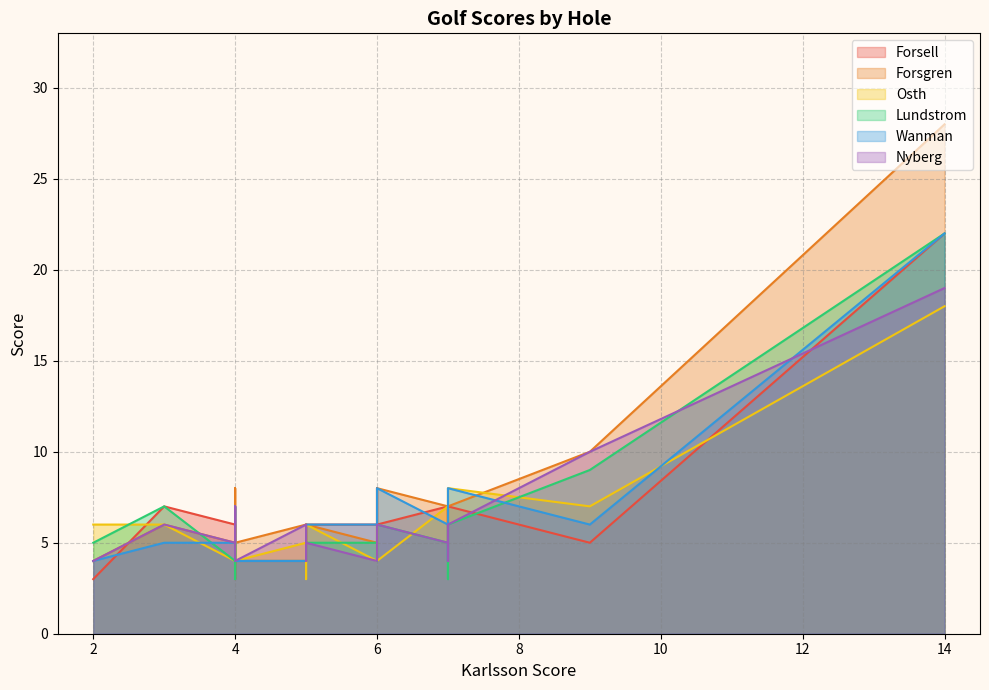

Does the chart have visible grid lines?

Yes